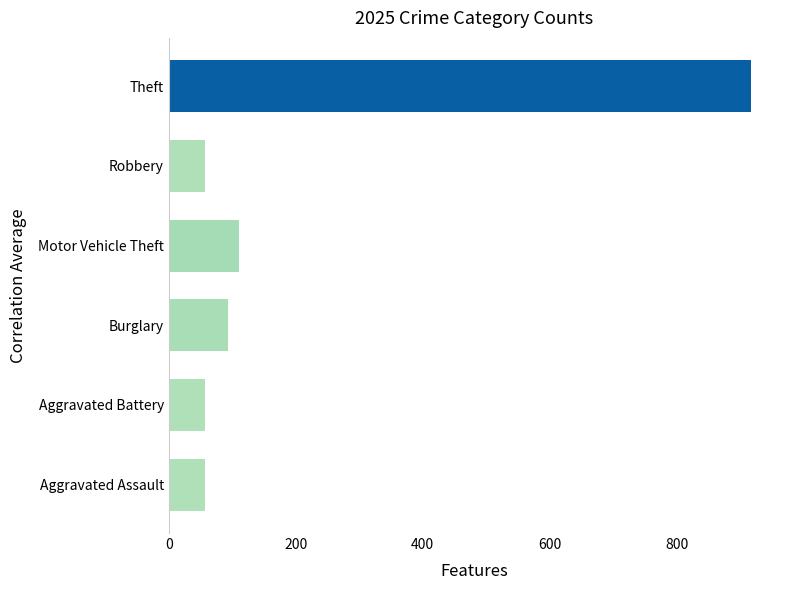

Reading bottom to top, extract all data points from this chart.

Aggravated Assault=57	Aggravated Battery=57	Burglary=93	Motor Vehicle Theft=111	Robbery=57	Theft=917